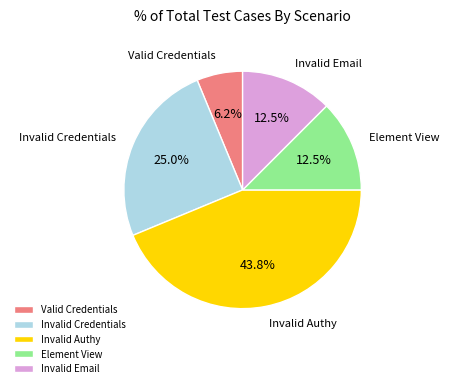

How many slices are in this pie chart?

5